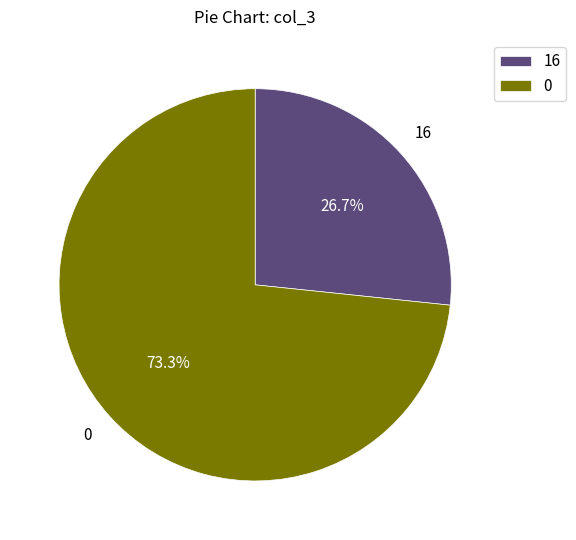

True or false: 0 accounts for 1% of the total.

False